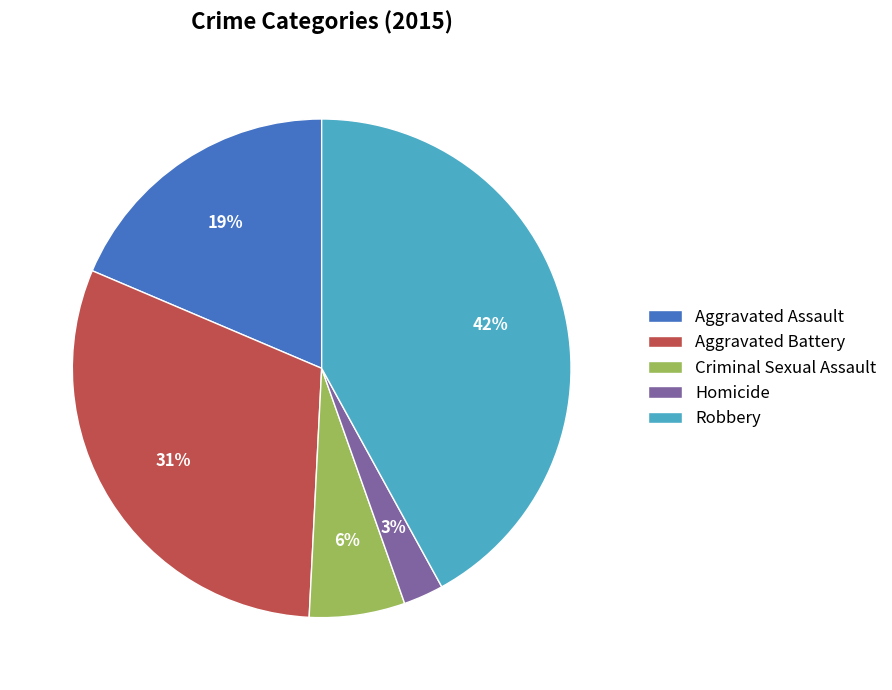

How many segments does this pie chart have?

5